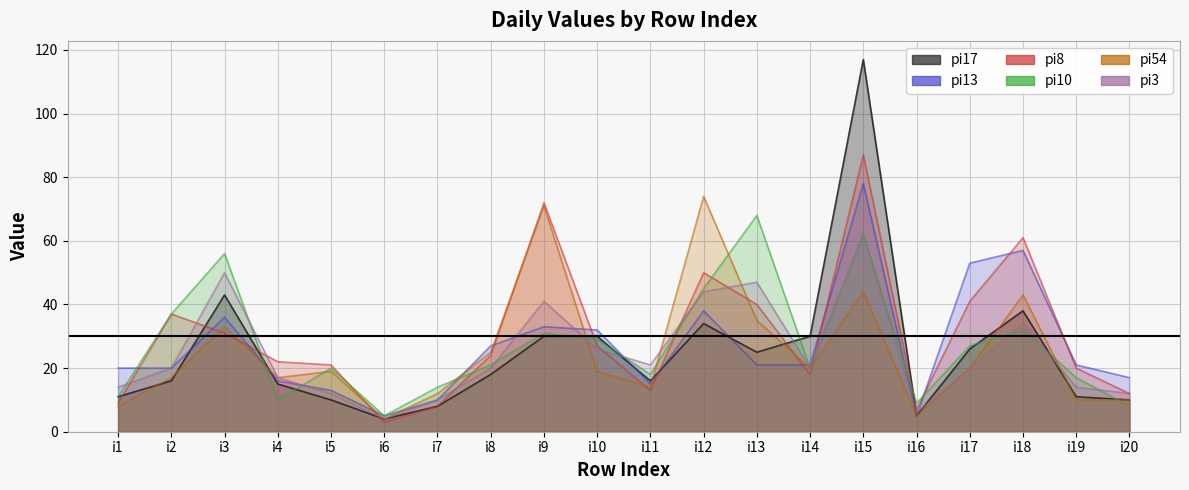

What is the sum of the pi17 values at i12 and i10?

64